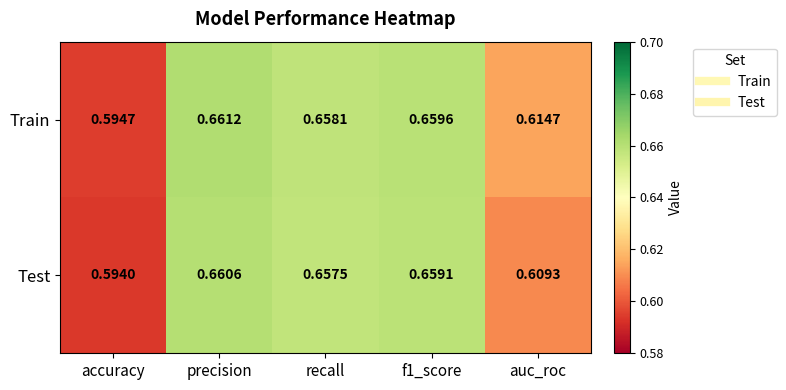

Which series changed the most between recall and auc_roc?

Test